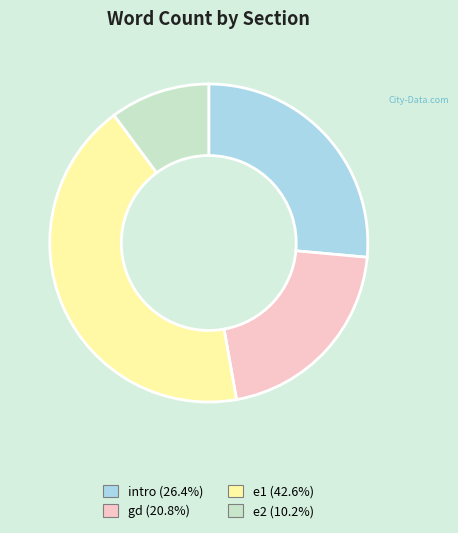

Approximately how many times larger is the value at e1 (42.6%) compared to intro (26.4%)?

1.6